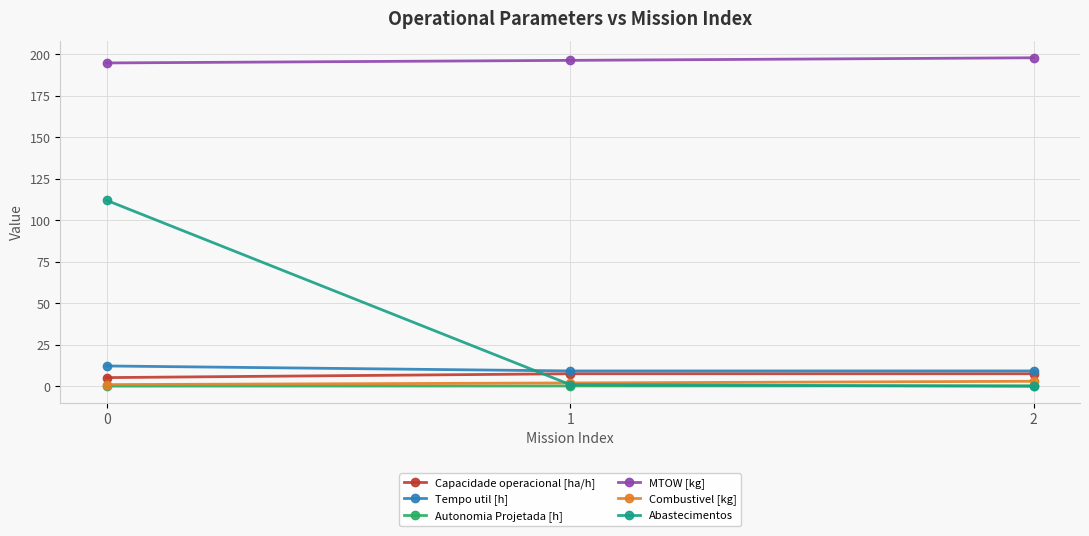

What is the spread (max minus min) of values at 2?

197.9